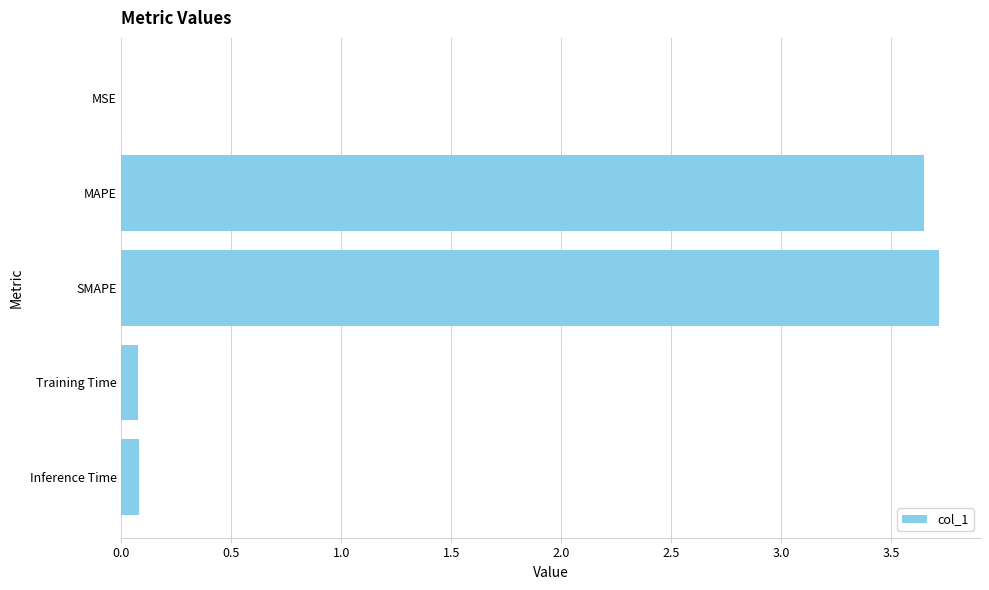

Between Inference Time and MSE, which is larger?

Inference Time